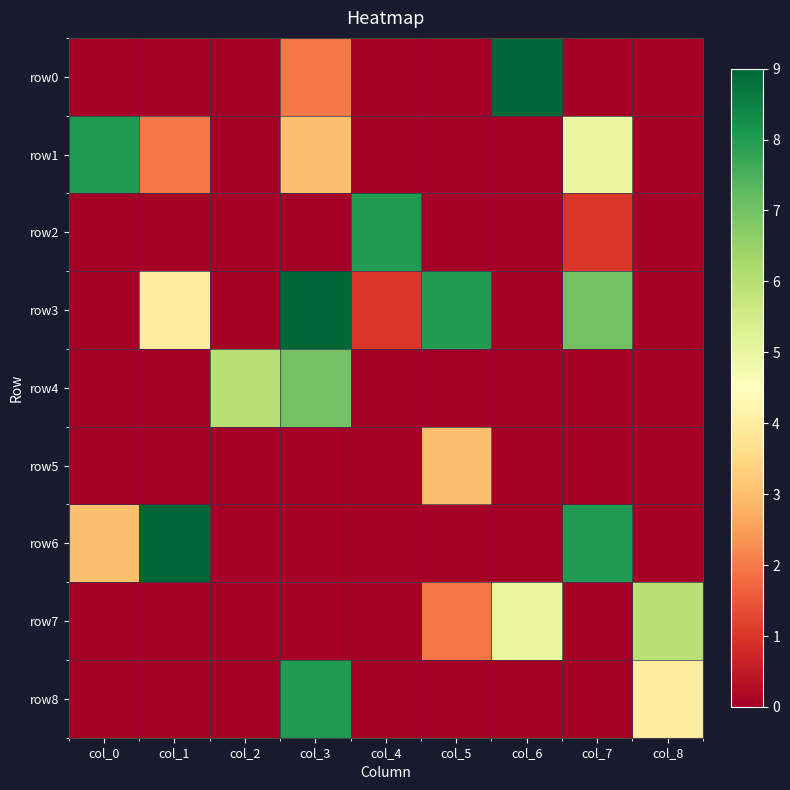

Rank the series by their maximum value, from highest to lowest.

row0, row3, row6, row1, row2, row8, row4, row7, row5